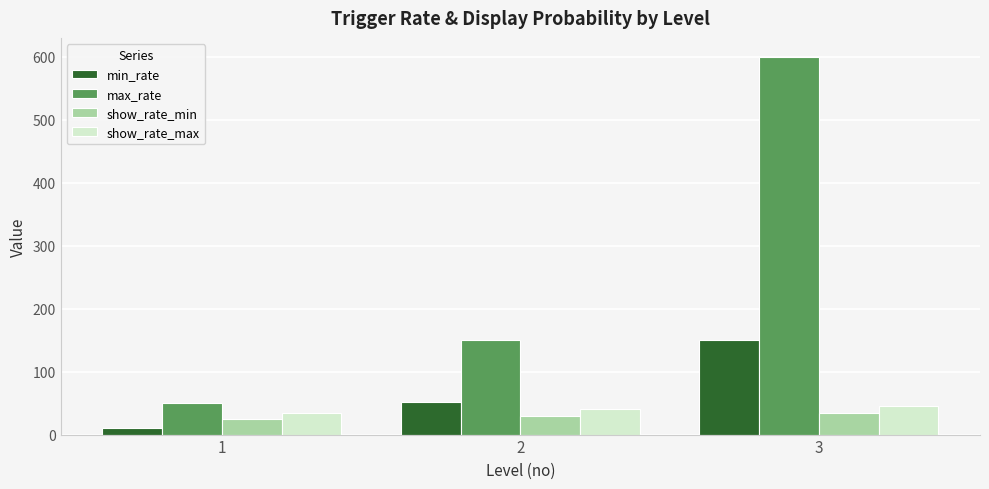

What is the maximum value for min_rate?

151